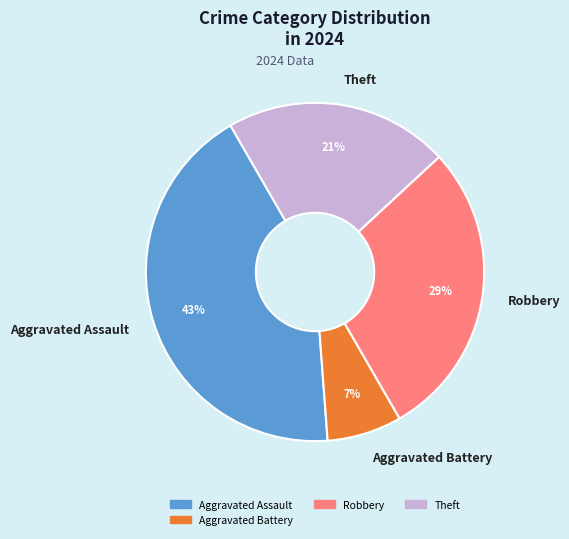

To the nearest percent, what portion does Theft represent?

21%